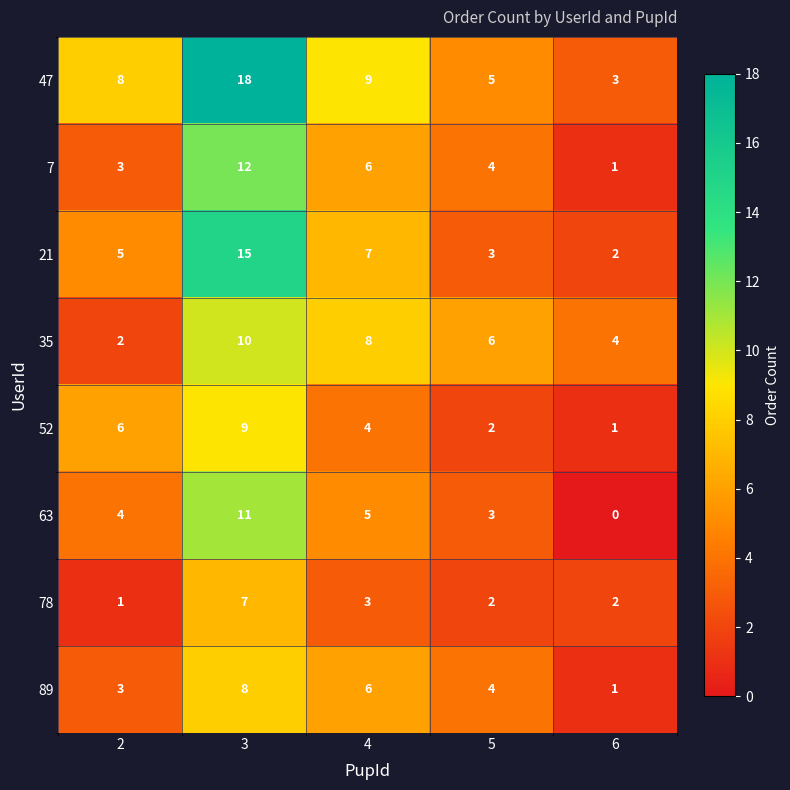

Which series has the widest spread of values?

47